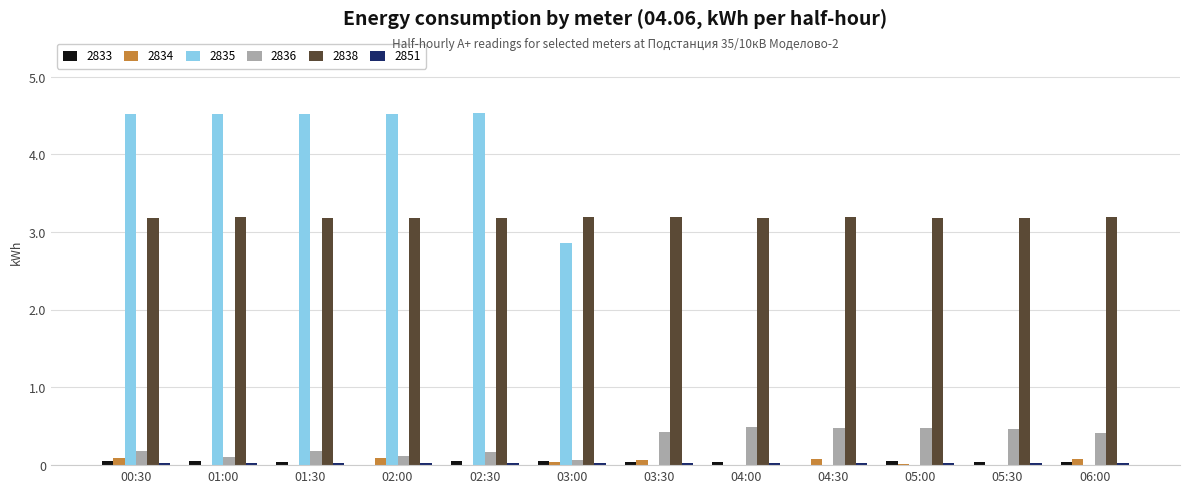

How many distinct data groups are displayed?

6